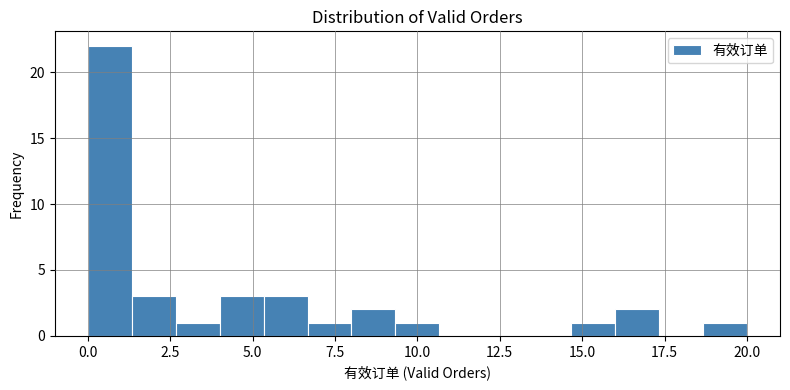

Around what value on the x-axis is the tallest bar? Give the approximate position of its centre, as read against the axis.

0.5